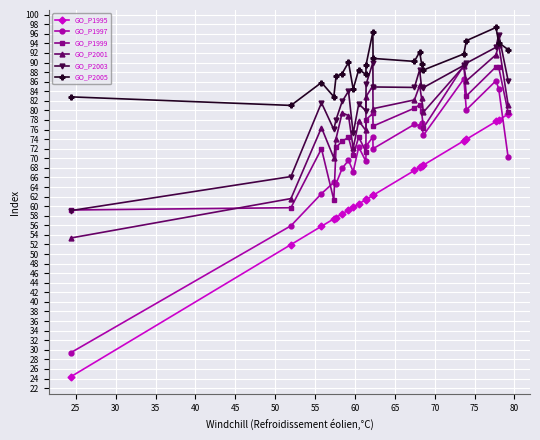

What is the value of the GO_P1995 point at the 1st from the left?

24.4